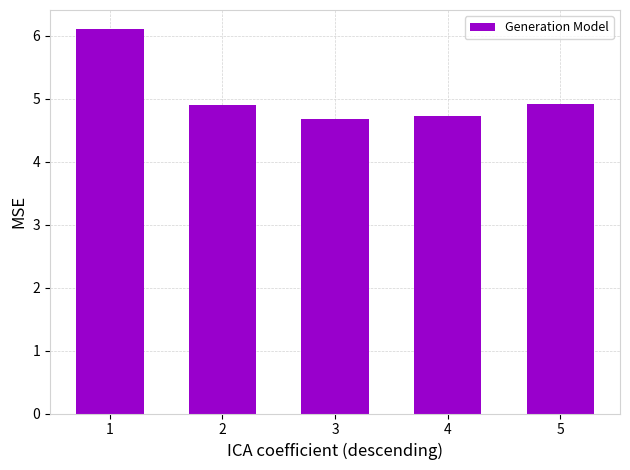

The value at 3 is 7.1. True or false?

False